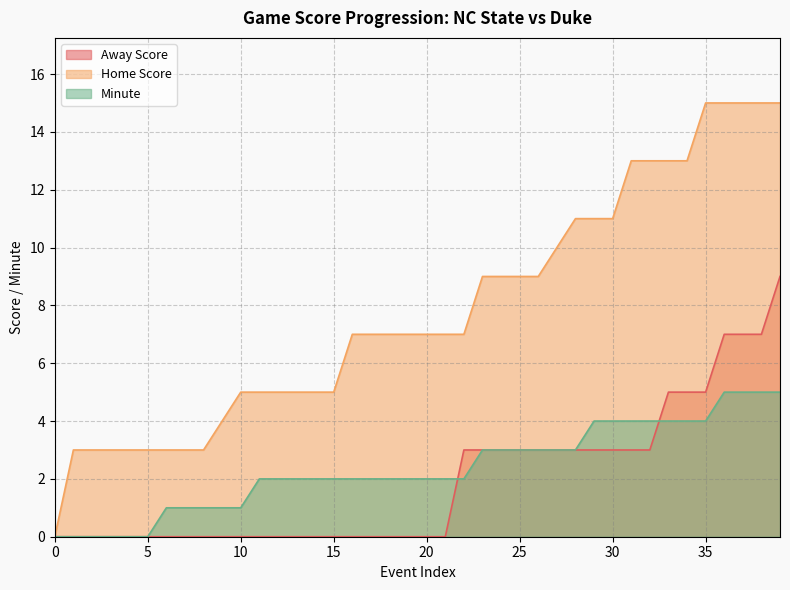

Does the chart display data point markers on the line(s)?

No